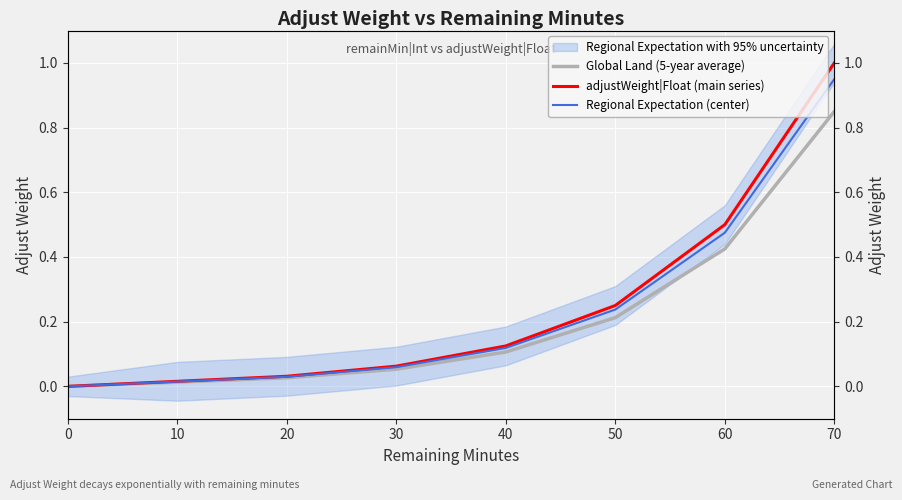

Which series changed the most between 50 and 0?

adjustWeight|Float (main series)